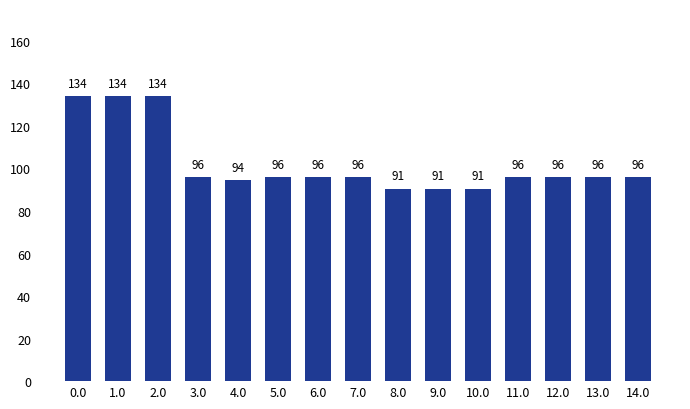

What is the difference between the values at 8.0 and 2.0?

43.4